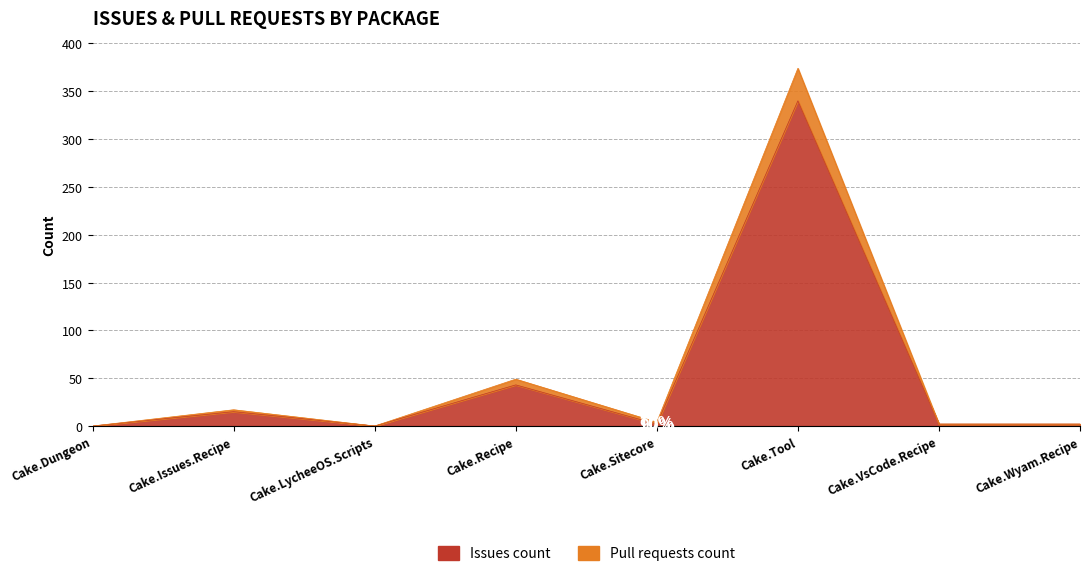

Which series has the largest total across all categories?

Pull requests count